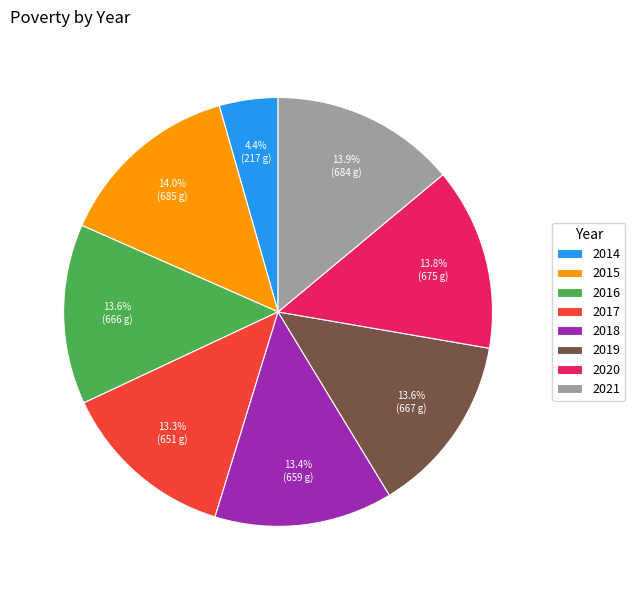

Is the sum of 2018 and 2017 greater than half?

No